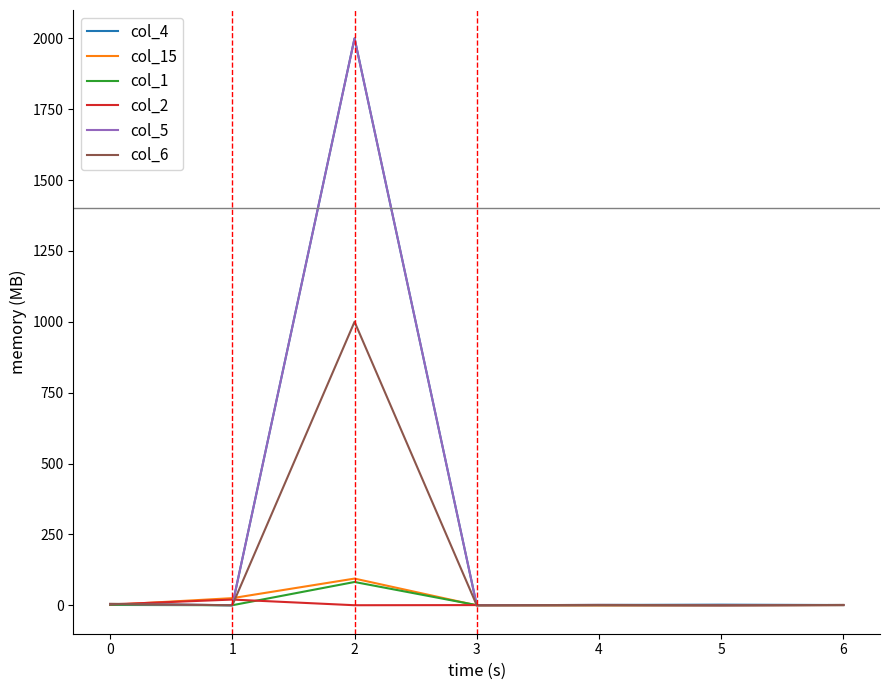

How many lines are shown in the chart?

6